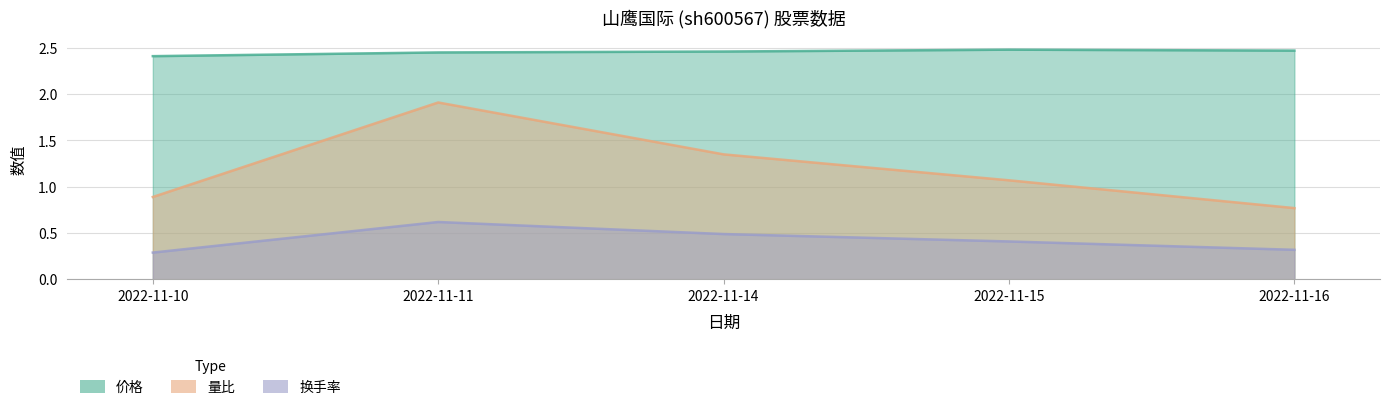

Reading right to left, transcribe all the data shown in this chart.

价格: 2022-11-16=2.5	2022-11-15=2.5	2022-11-14=2.5	2022-11-11=2.5	2022-11-10=2.4
量比: 2022-11-16=0.8	2022-11-15=1.1	2022-11-14=1.4	2022-11-11=1.9	2022-11-10=0.9
换手率: 2022-11-16=0.3	2022-11-15=0.4	2022-11-14=0.5	2022-11-11=0.6	2022-11-10=0.3